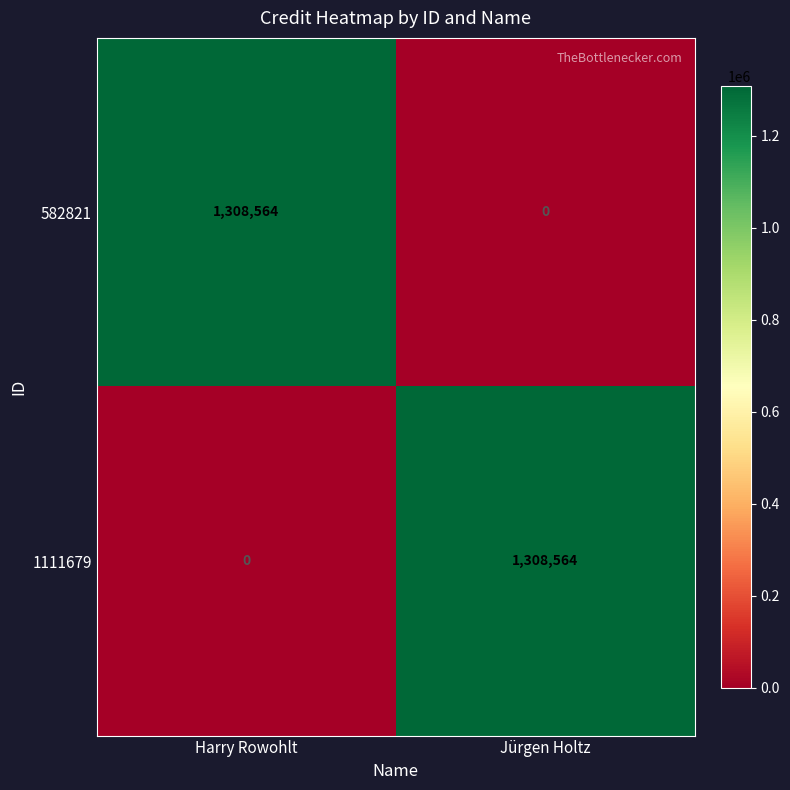

The 1111679 series shows 2112462 at Jürgen Holtz. True or false?

False